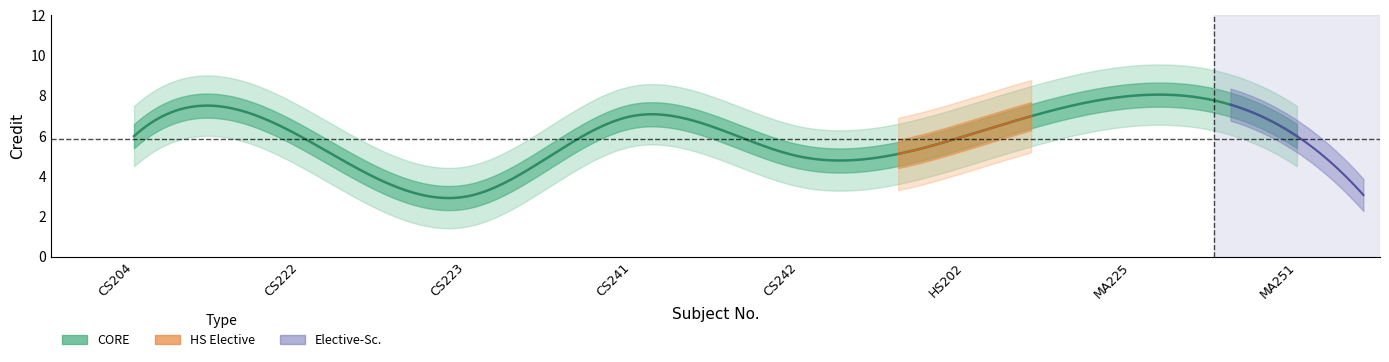

What is the difference between the maximum and minimum values?

5